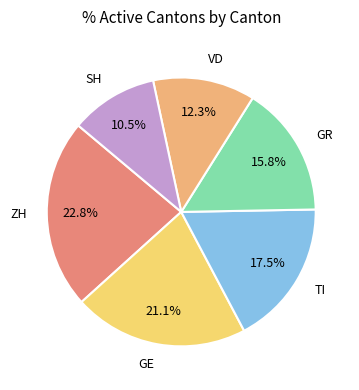

Rank the categories by value from highest to lowest.

ZH, GE, TI, GR, VD, SH